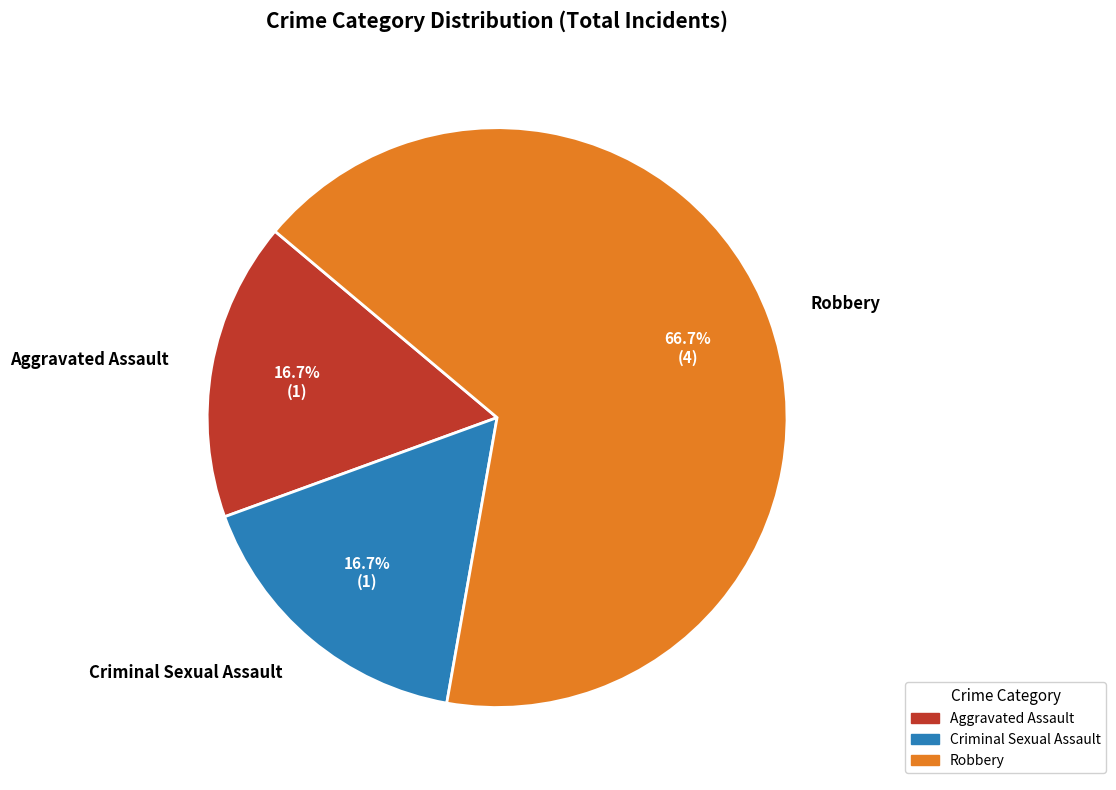

Is Robbery the majority of the pie?

Yes